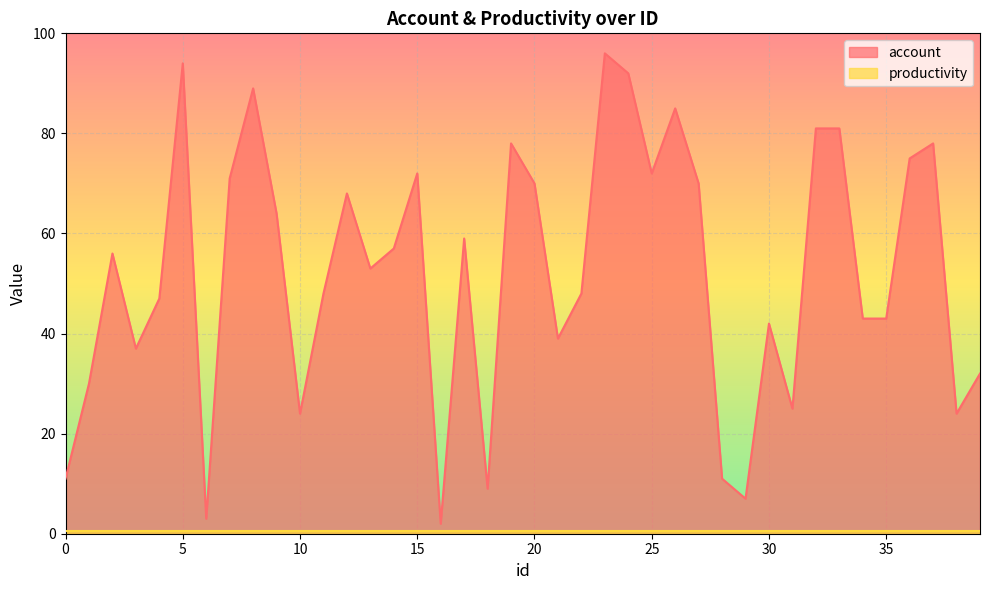

Where is the first local maximum?

2